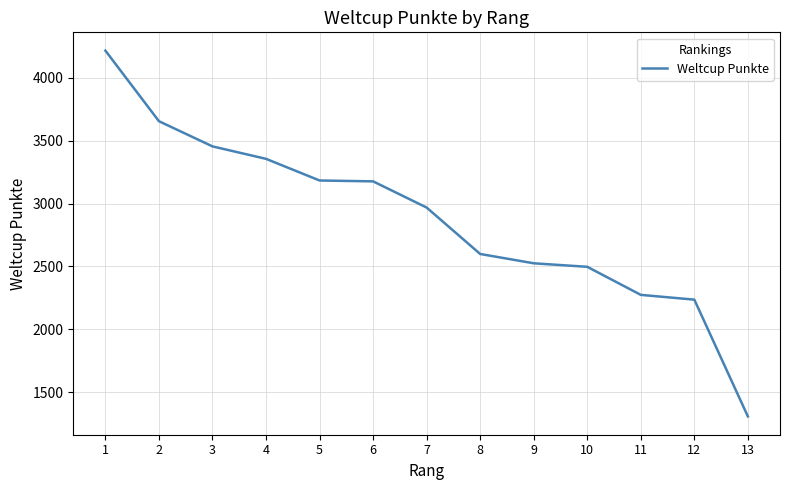

The value at 4 is 1546. True or false?

False